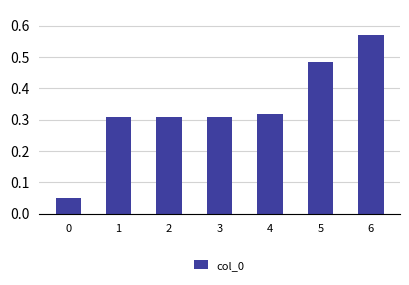

True or false: the data shows 0.9 at 6.

False